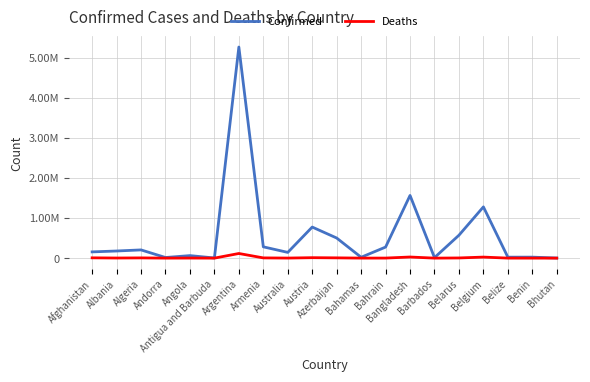

What is the label of the 3rd point from the left?

Algeria